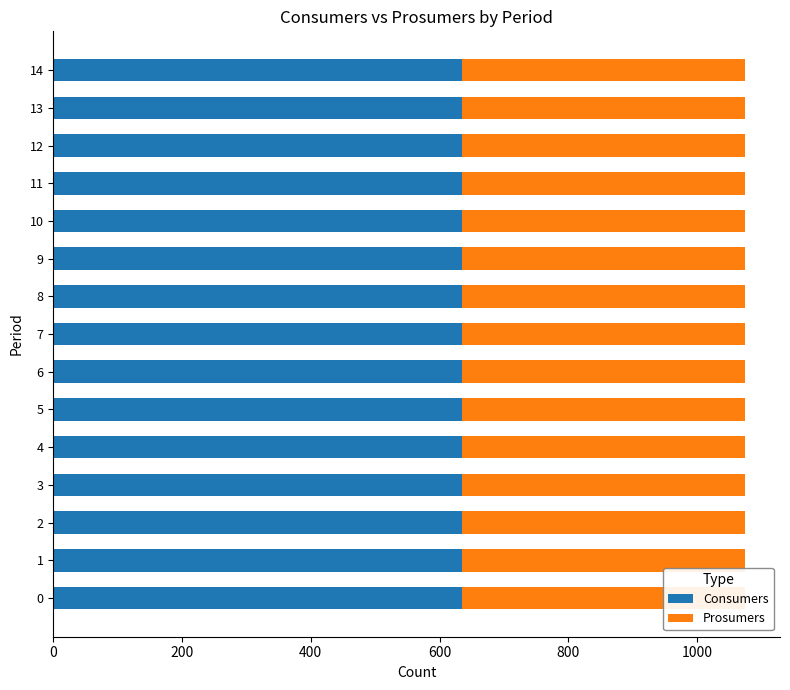

What is the sum of the Prosumers values at 13 and 3?

880